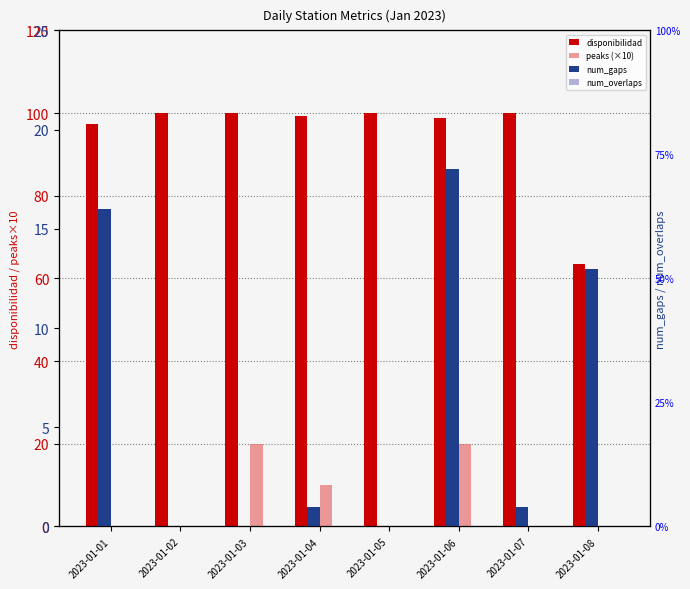

At which label does num_gaps first exceed 1?

2023-01-01